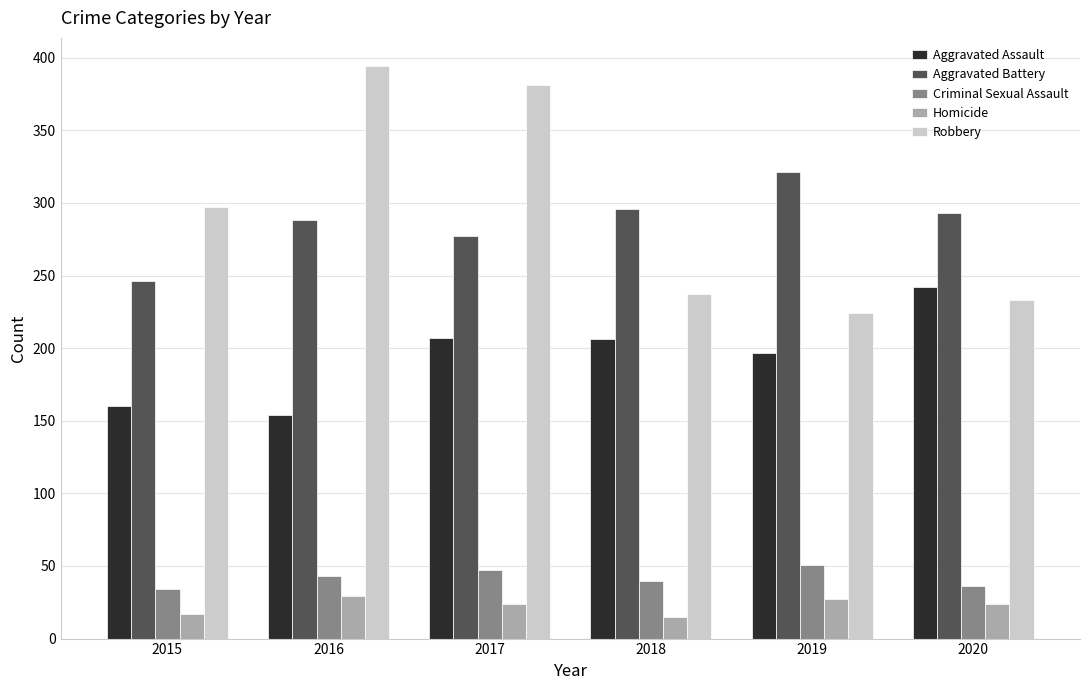

Rank the series at 2020 from highest to lowest value.

Aggravated Battery, Aggravated Assault, Robbery, Criminal Sexual Assault, Homicide